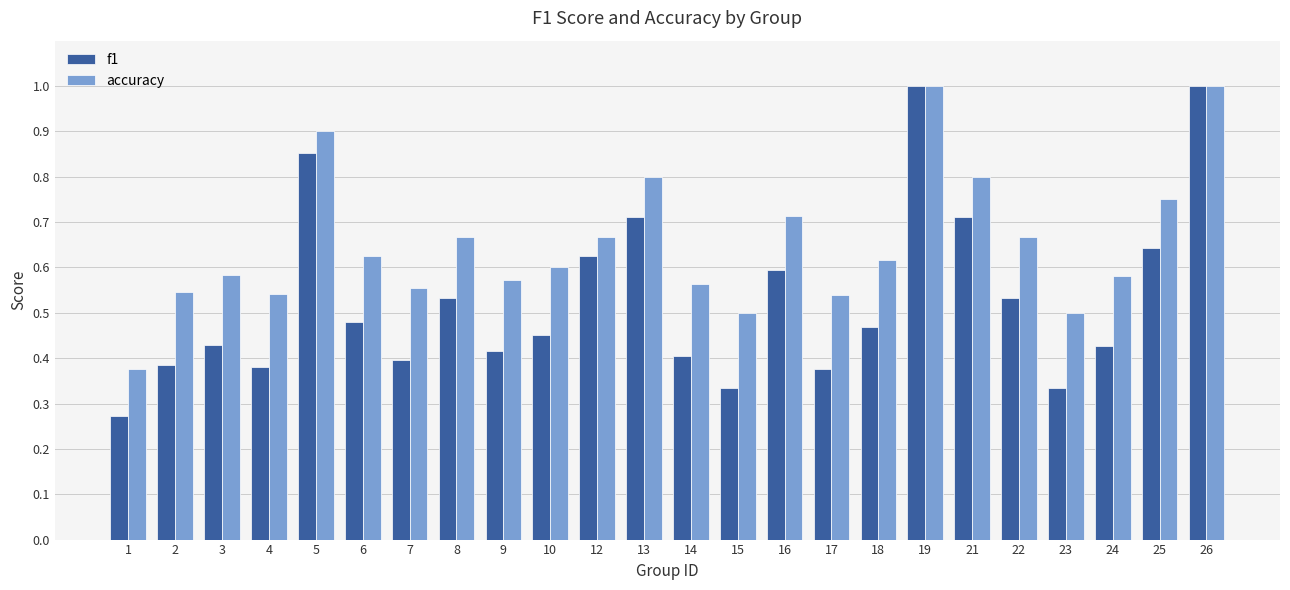

Between 10 and 15, which series saw the biggest shift?

f1